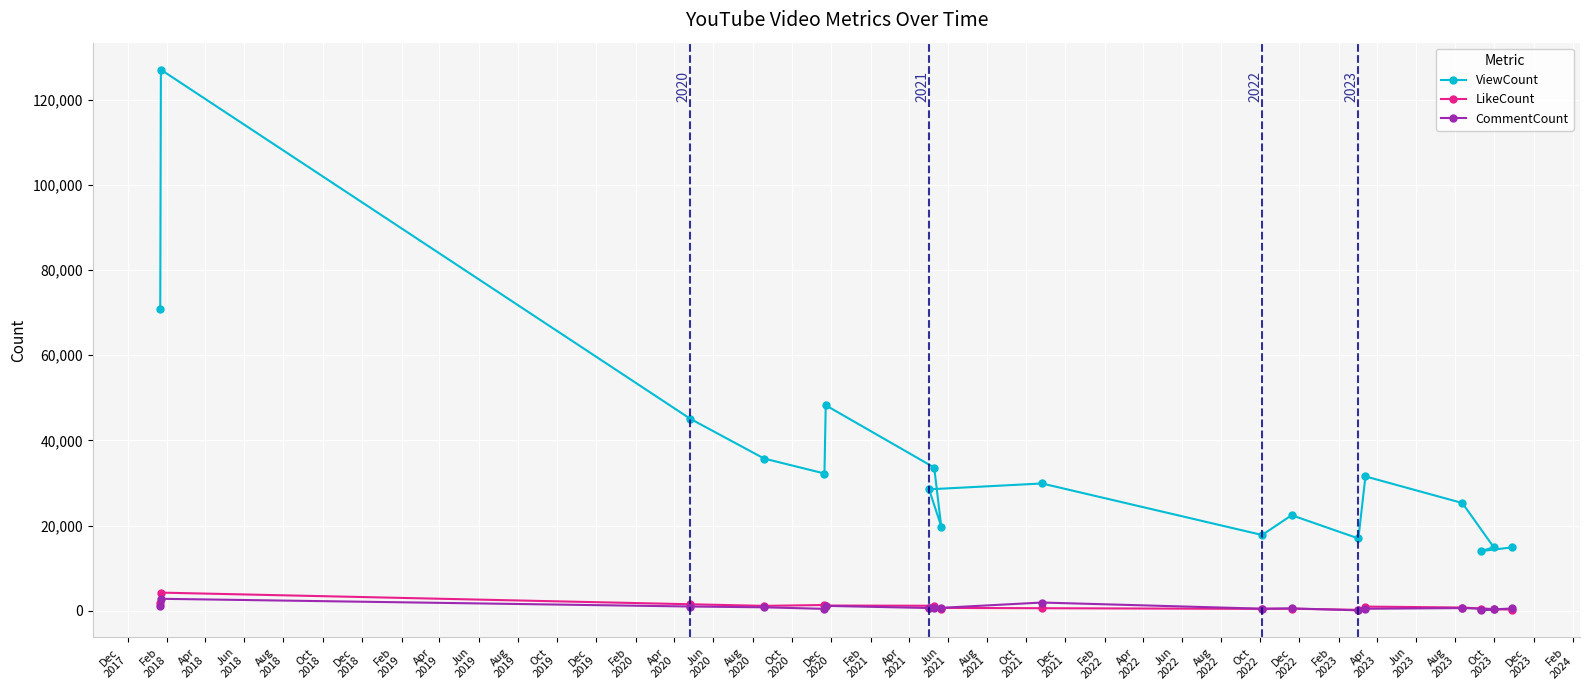

Which series has the largest total across all categories?

ViewCount